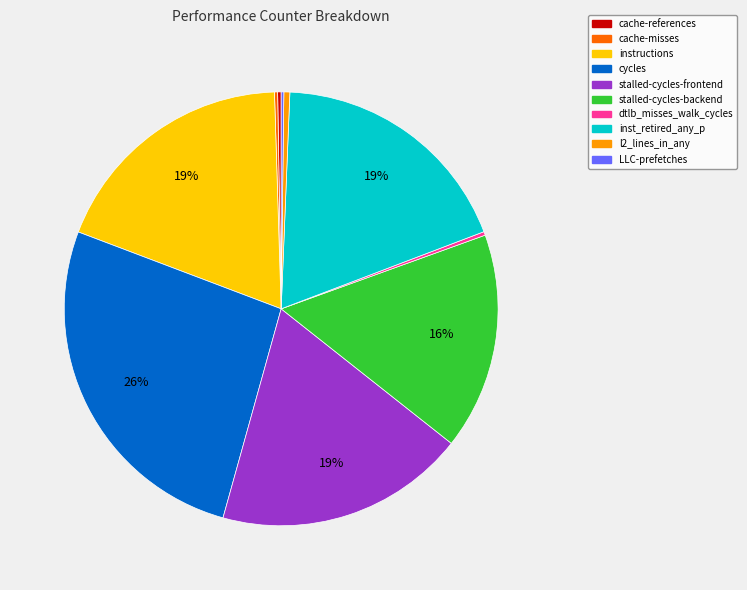

To the nearest percent, what portion does instructions represent?

19%